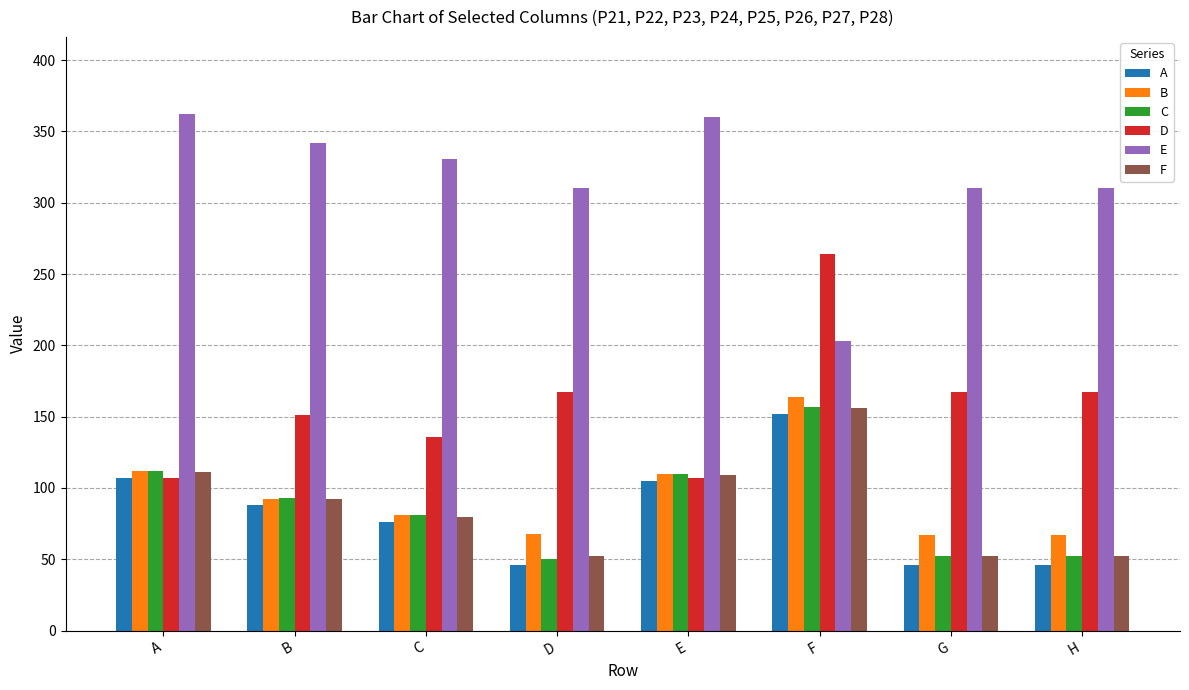

What is the difference between the highest and lowest values at D?

264